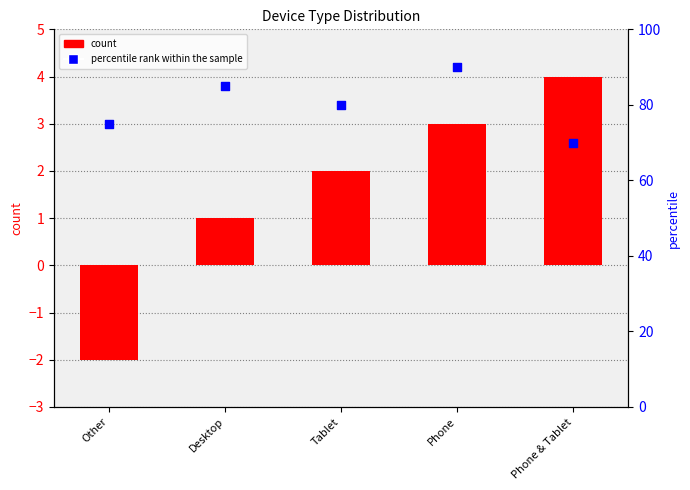

What is the total value across all series at Phone?

93